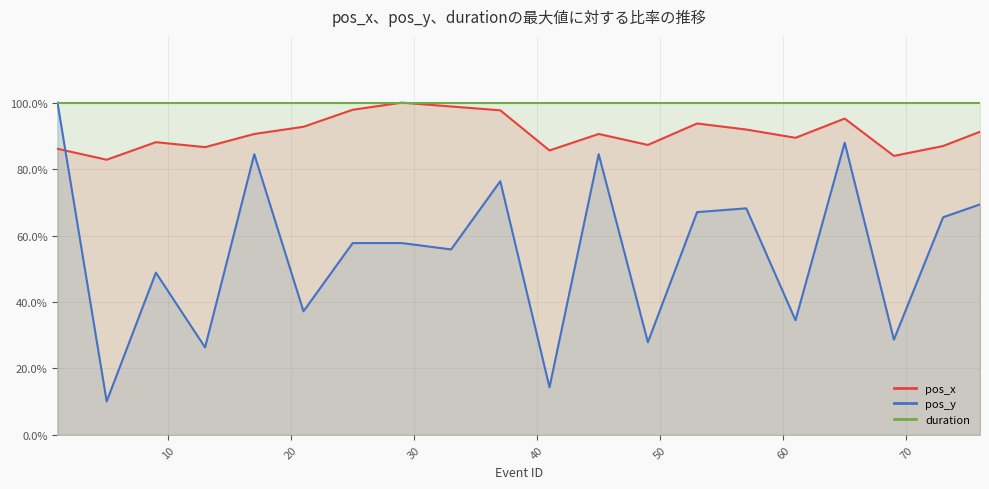

Where is pos_y nearest to the value 55?

33